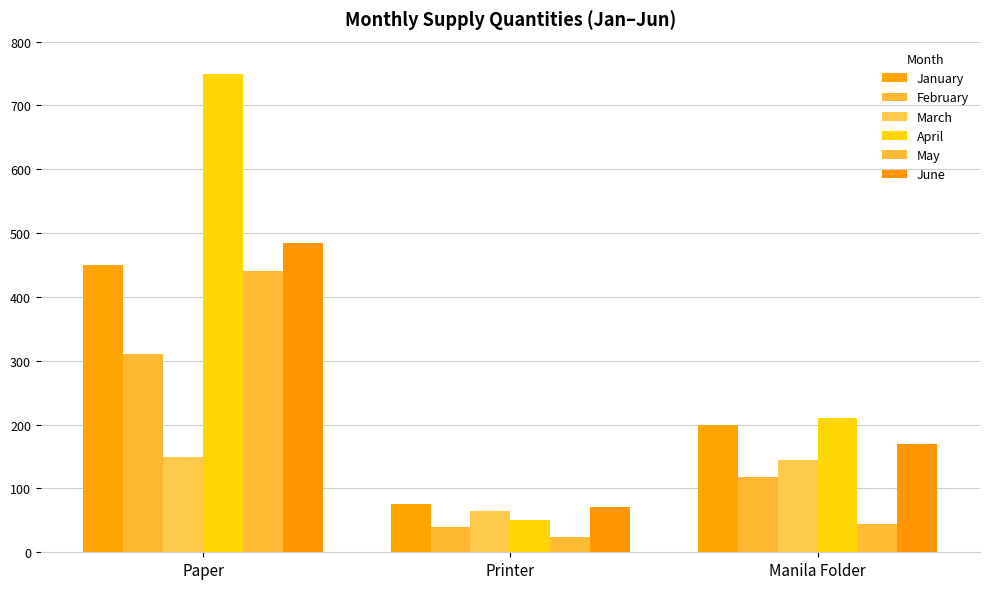

List the labels in order of January value, largest first.

Paper, Manila Folder, Printer